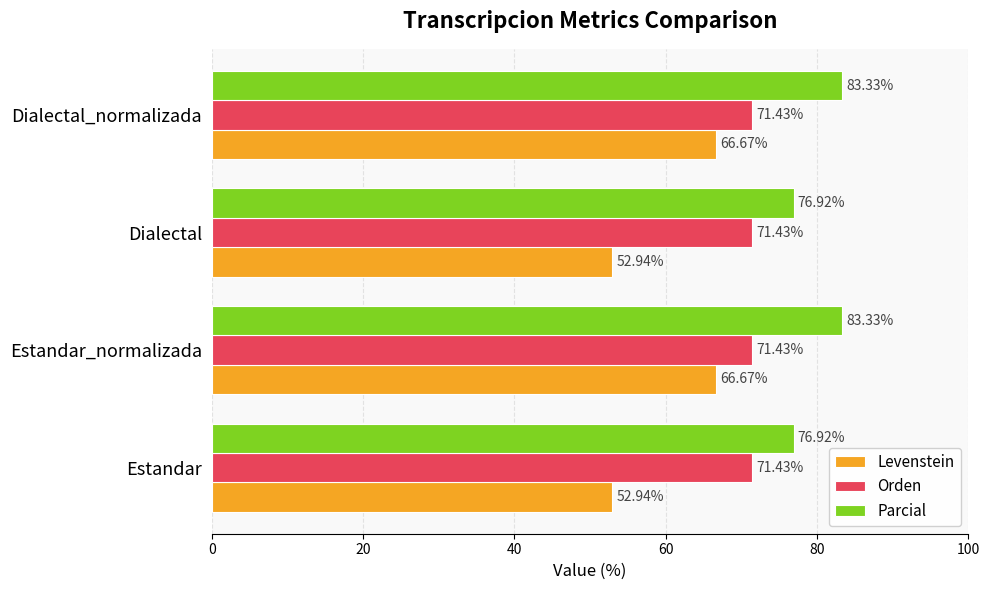

What is the maximum value shown in the chart?

83.3